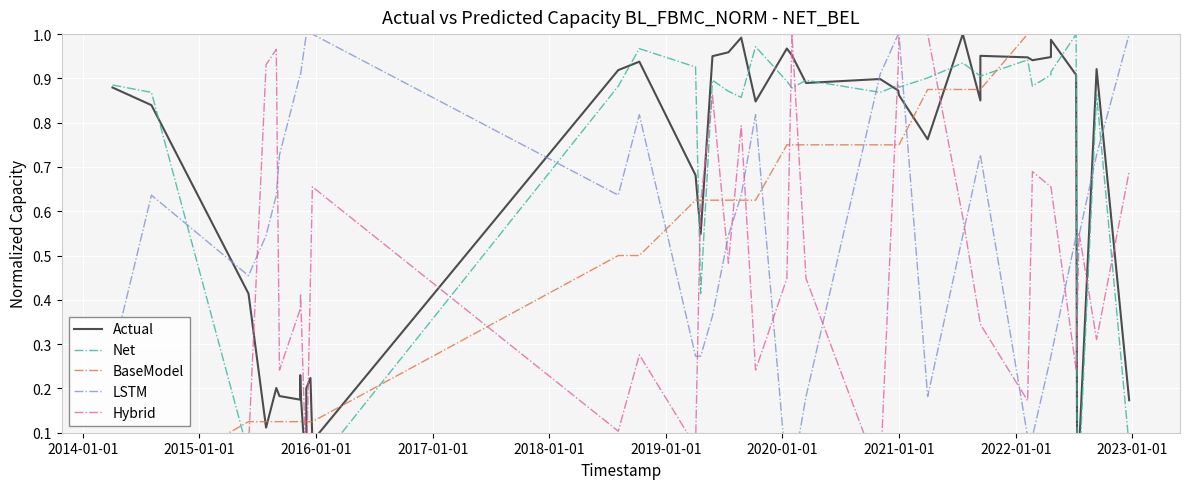

At which category does the chart reach its minimum across all series?

2022-01-01